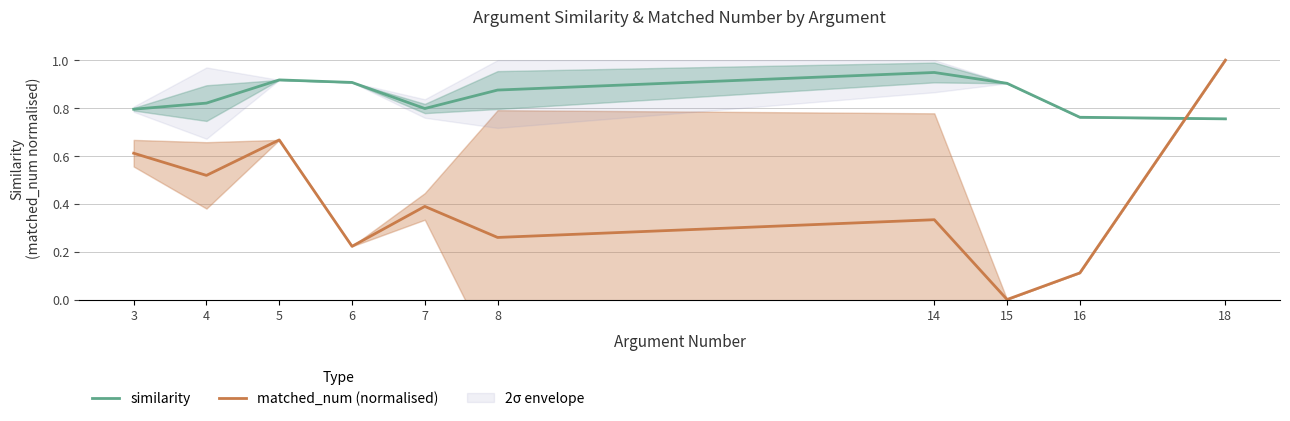

What is the approximate value of matched_num (normalised) at 18?

1.0